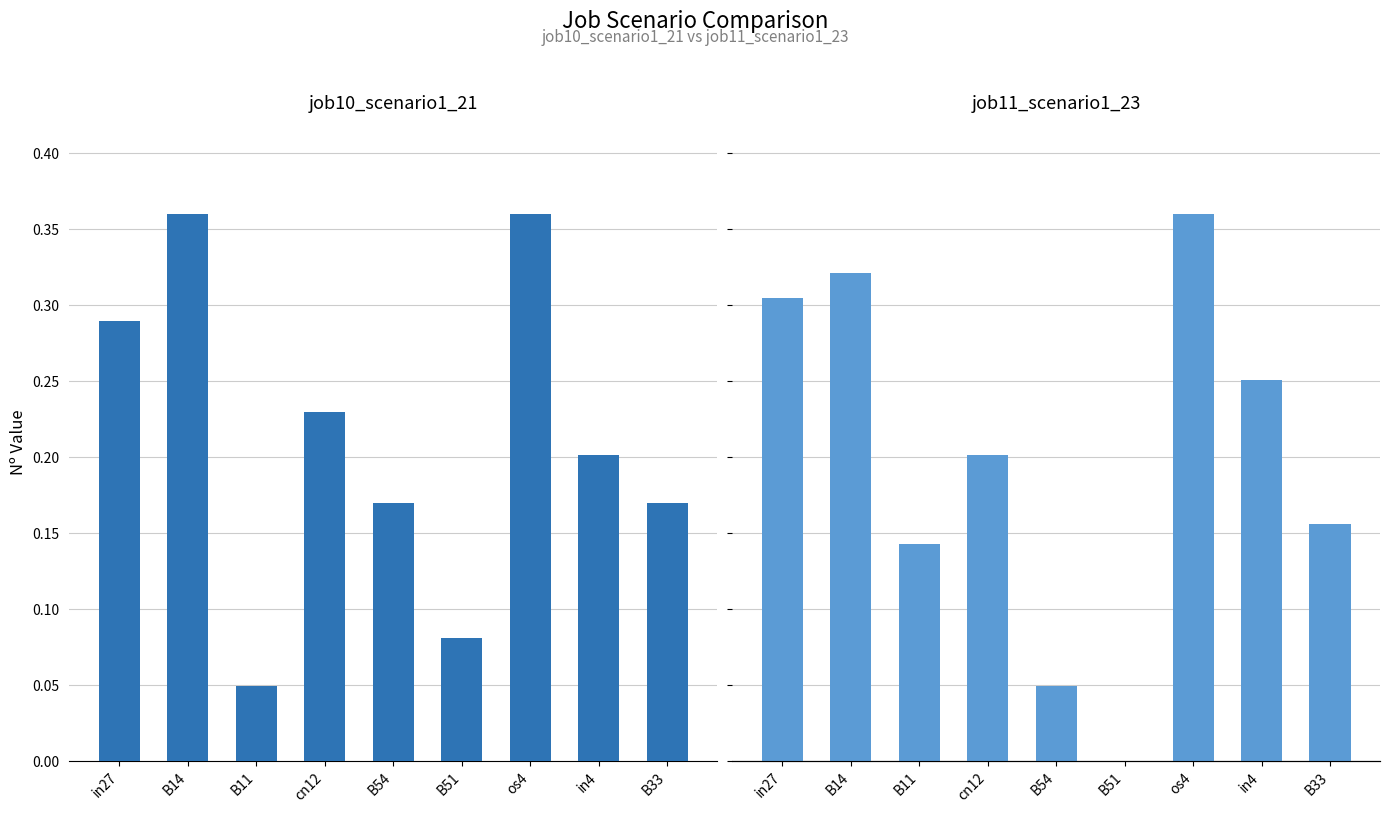

Where is job11_scenario1_23 nearest to the value 0?

B51